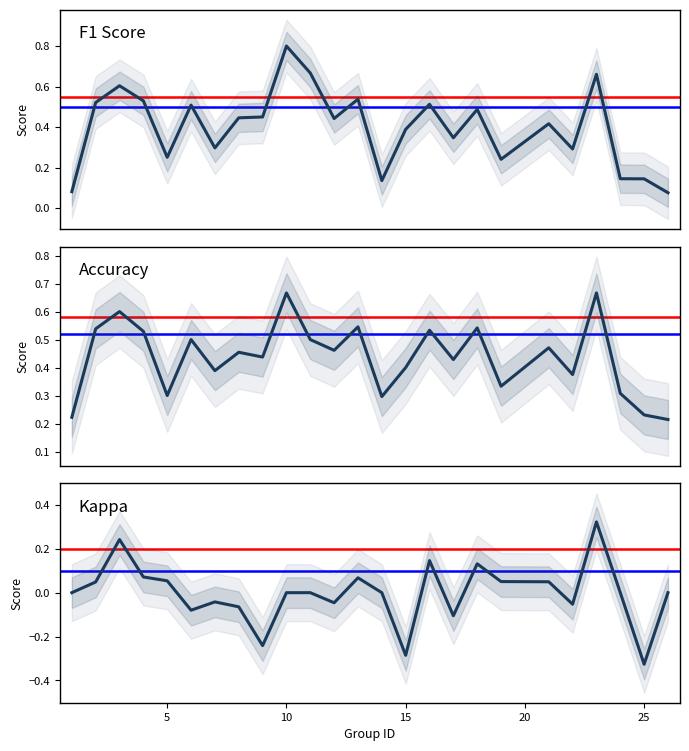

At 10, list the series in order from smallest to largest.

kappa, accuracy, f1